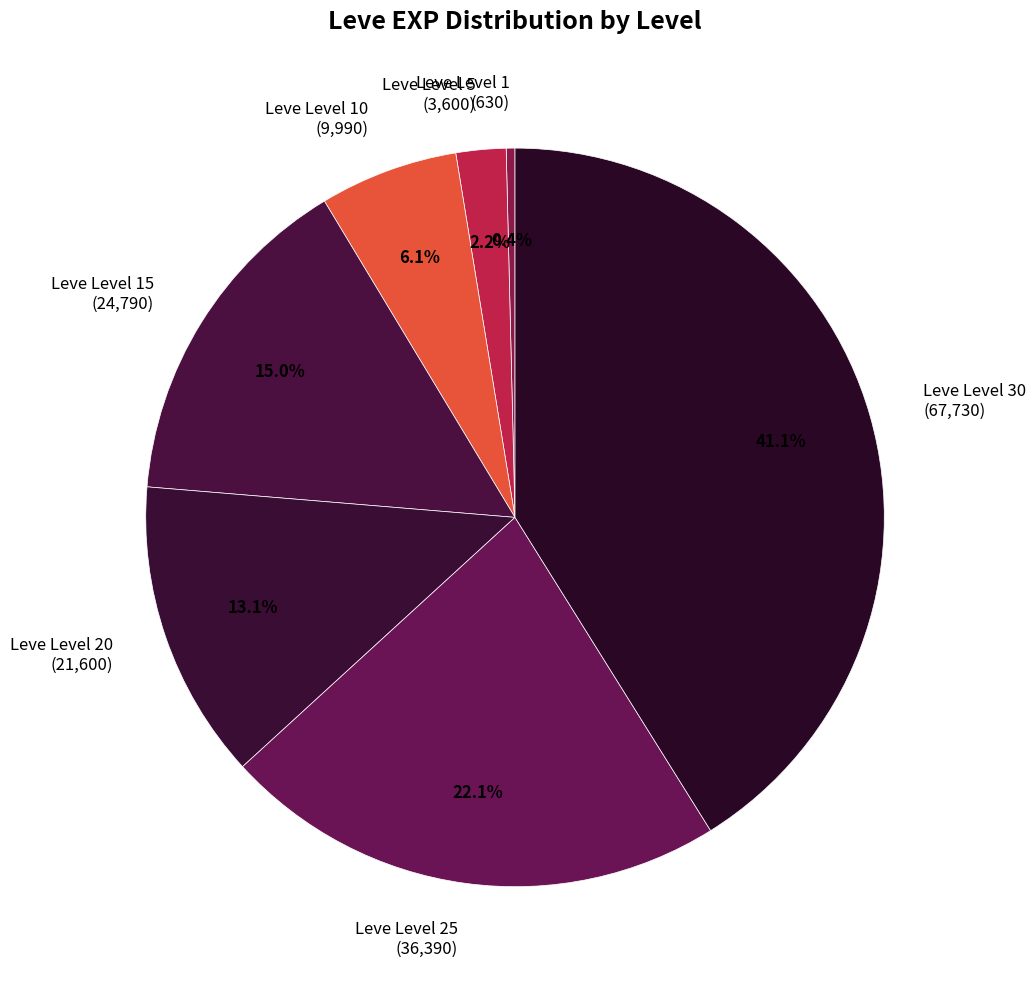

Approximately how many times larger is the value at Leve Level 25 (36,390) compared to Leve Level 10 (9,990)?

3.6